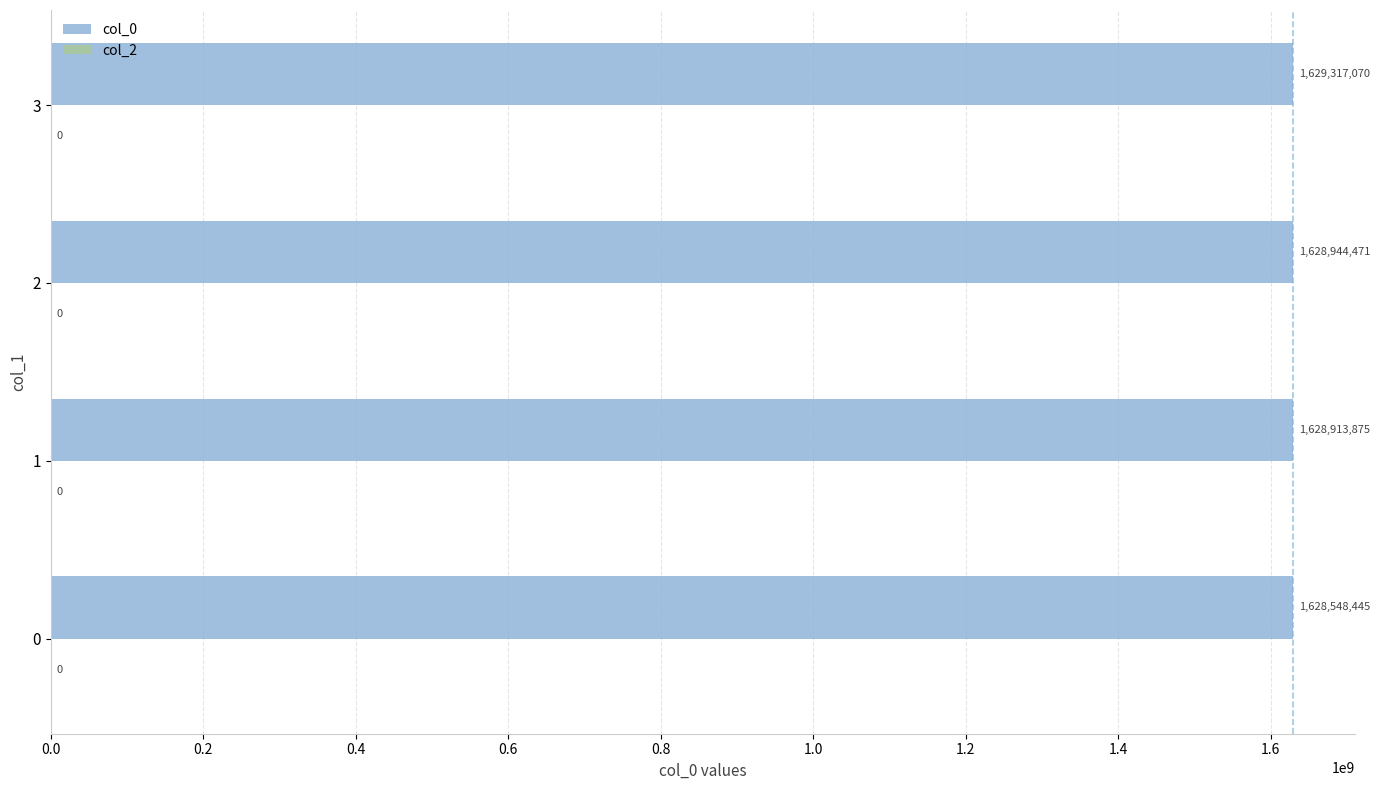

Between 2 and 3, which is larger?

3